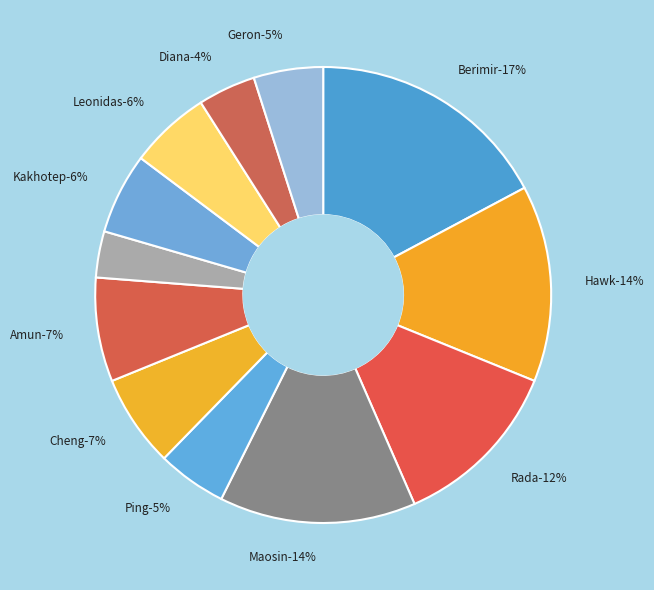

Combined, do Hawk and Geron account for over 50%?

No